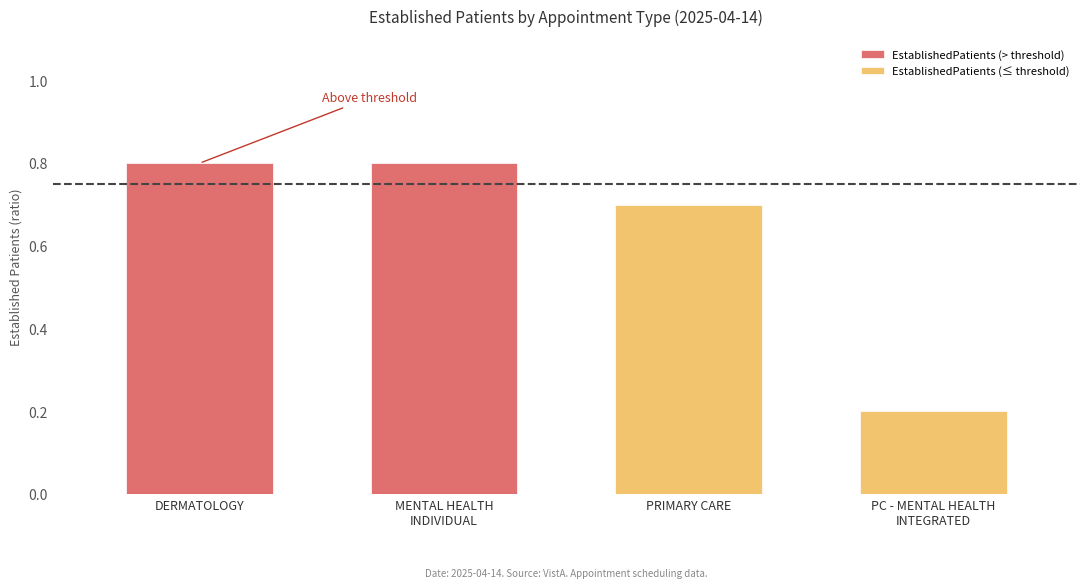

Read the value at PRIMARY CARE.

0.7